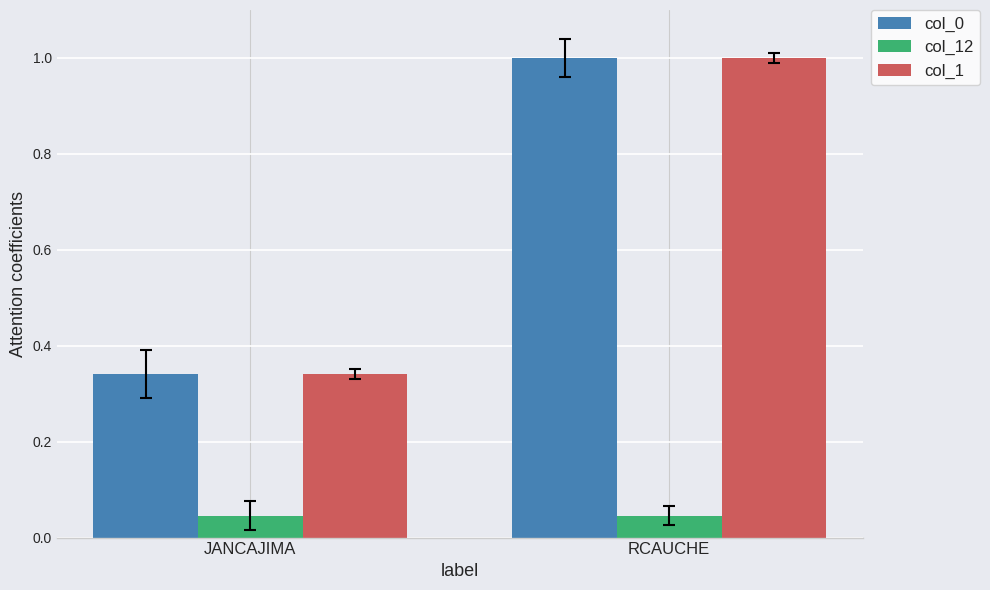

The value of col_1 at RCAUCHE is 1.0. True or false?

True